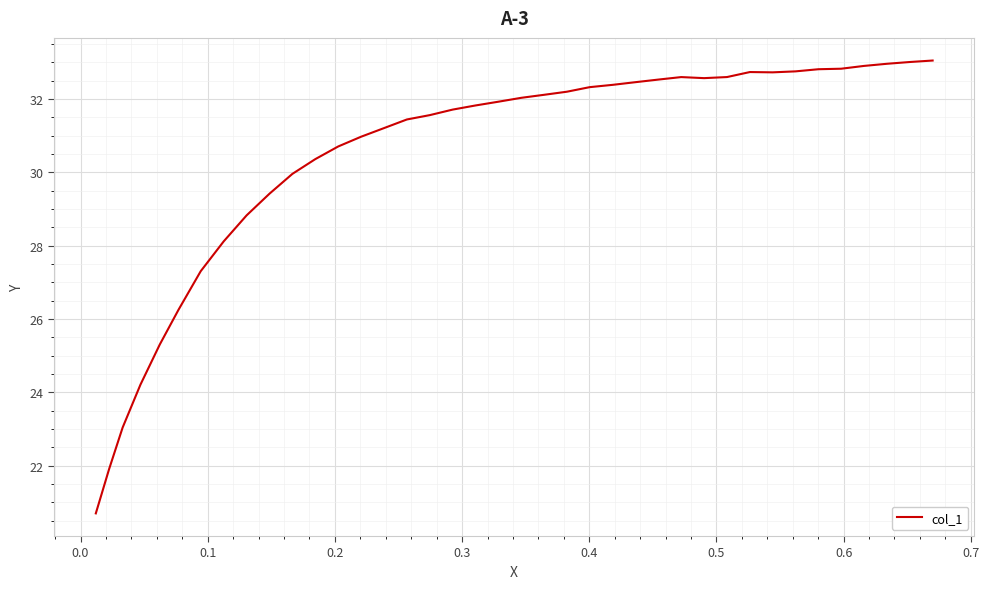

What is the difference between the maximum and minimum values?

12.4